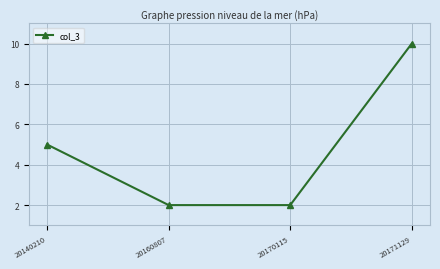

How many data points does each series have?

4